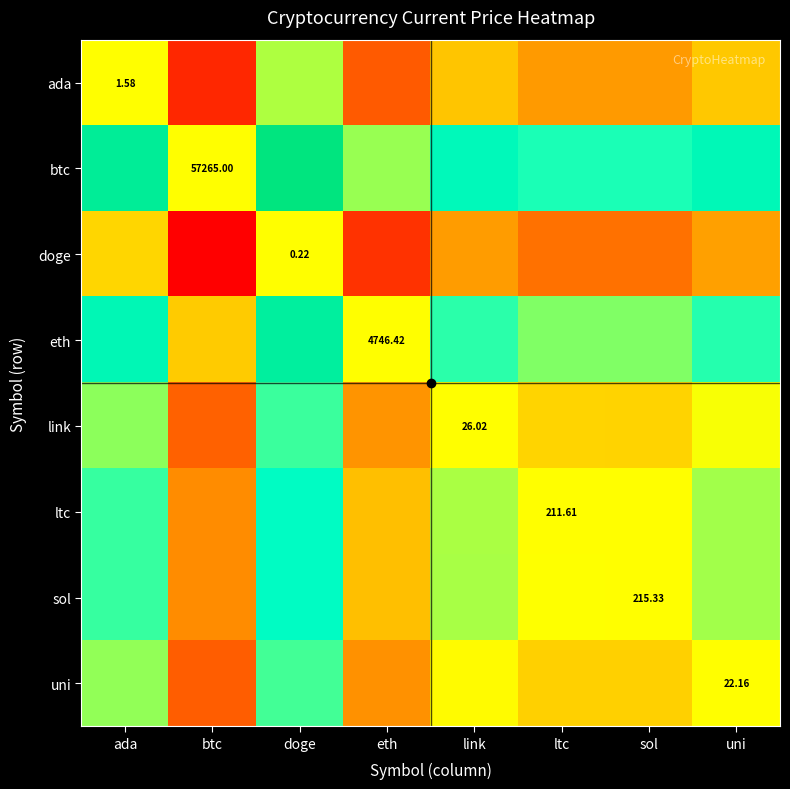

Rank the series at ltc from highest to lowest value.

btc, eth, sol, ltc, link, uni, ada, doge